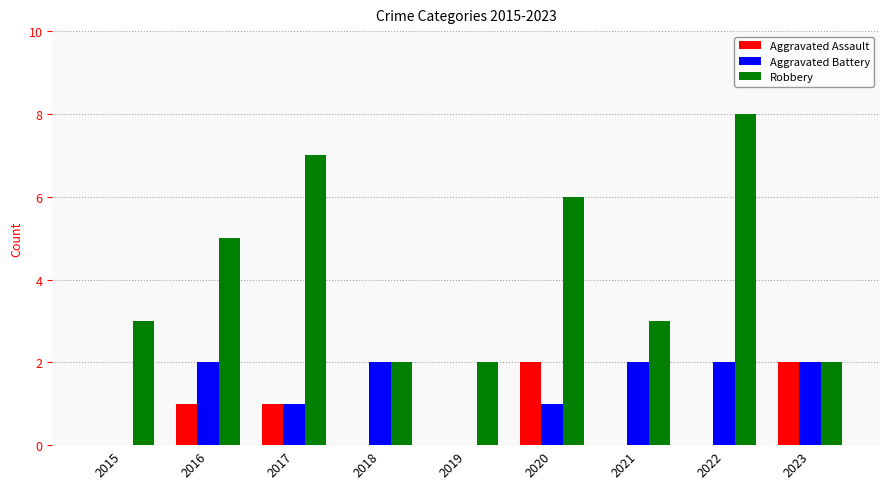

The Aggravated Assault series shows 0 at 2021. True or false?

True